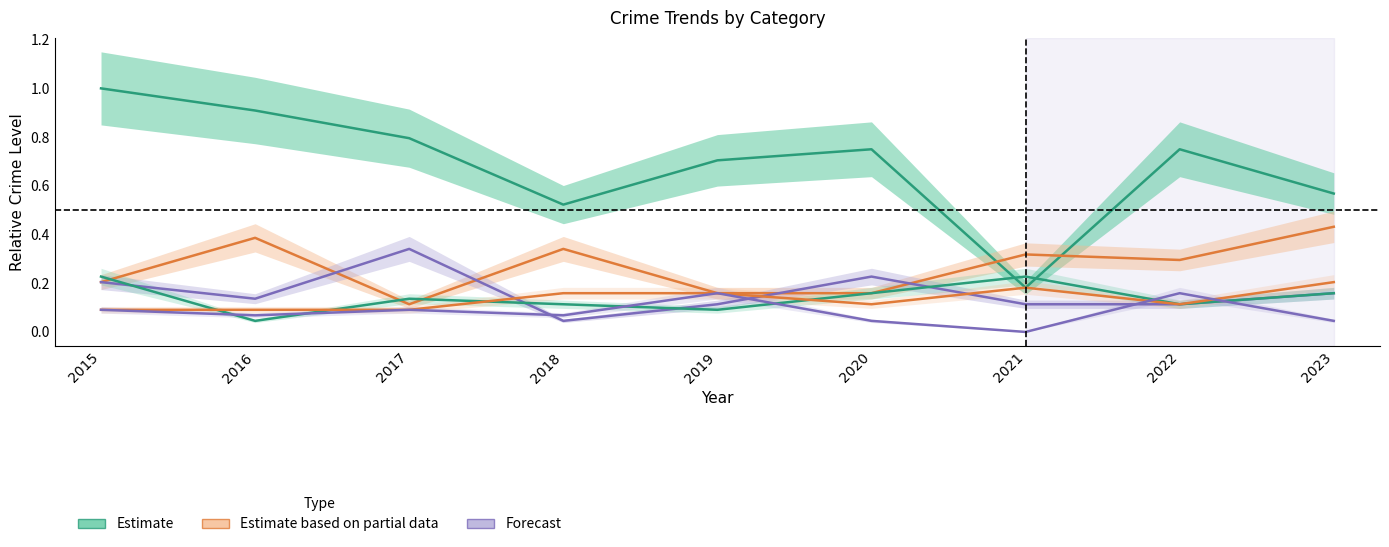

True or false: Motor Vehicle Theft has a value of 0.2 at 2015.

True